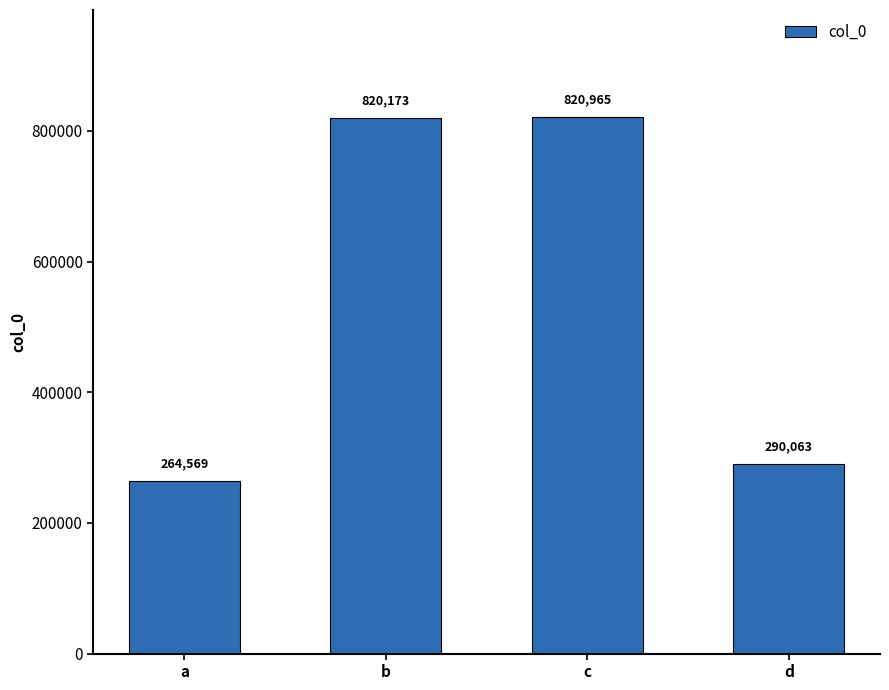

What is the value of the 4th bar from the left?

290063